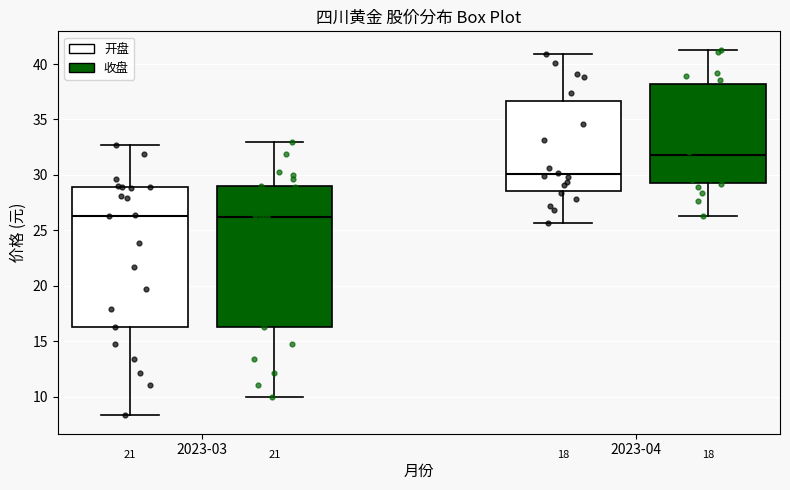

Where does the lower whisker of the box for 2023-04 (收盘) end on the y-axis? The values are not printed on the chart, so give them approximately, as read against the axis.

26.5